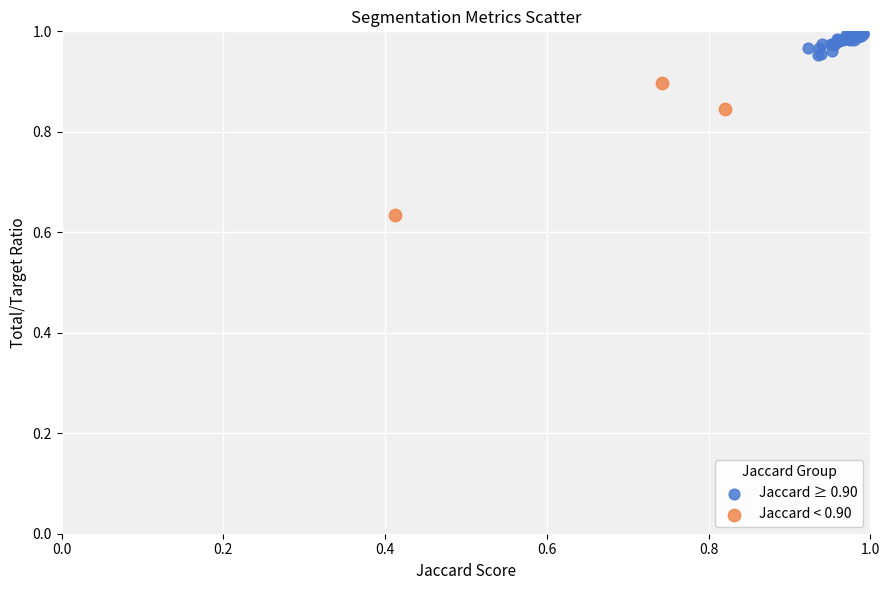

Which series has the largest Y range (max minus min)?

Jaccard < 0.90